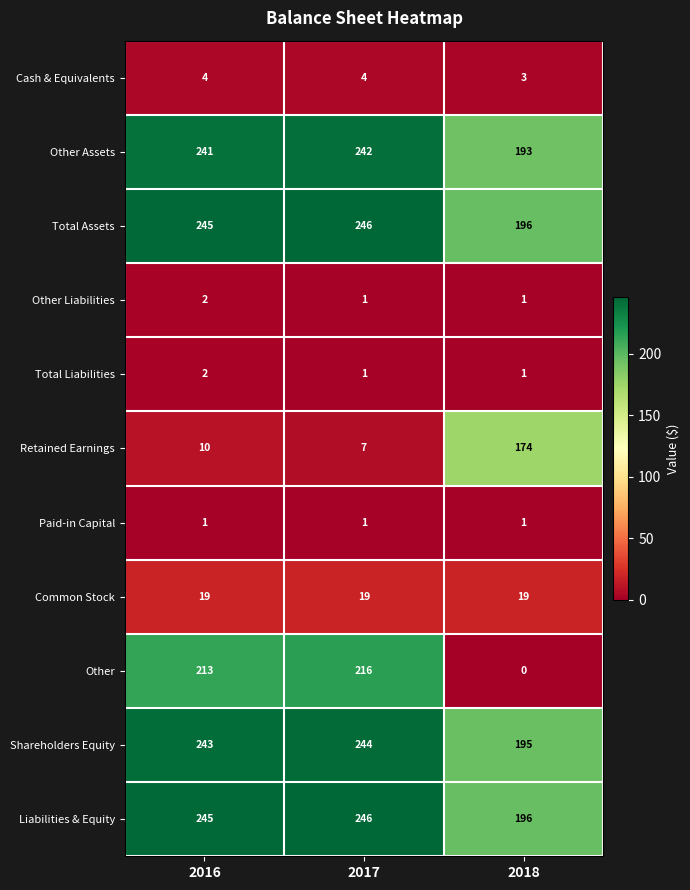

What is the maximum value shown in the chart?

246